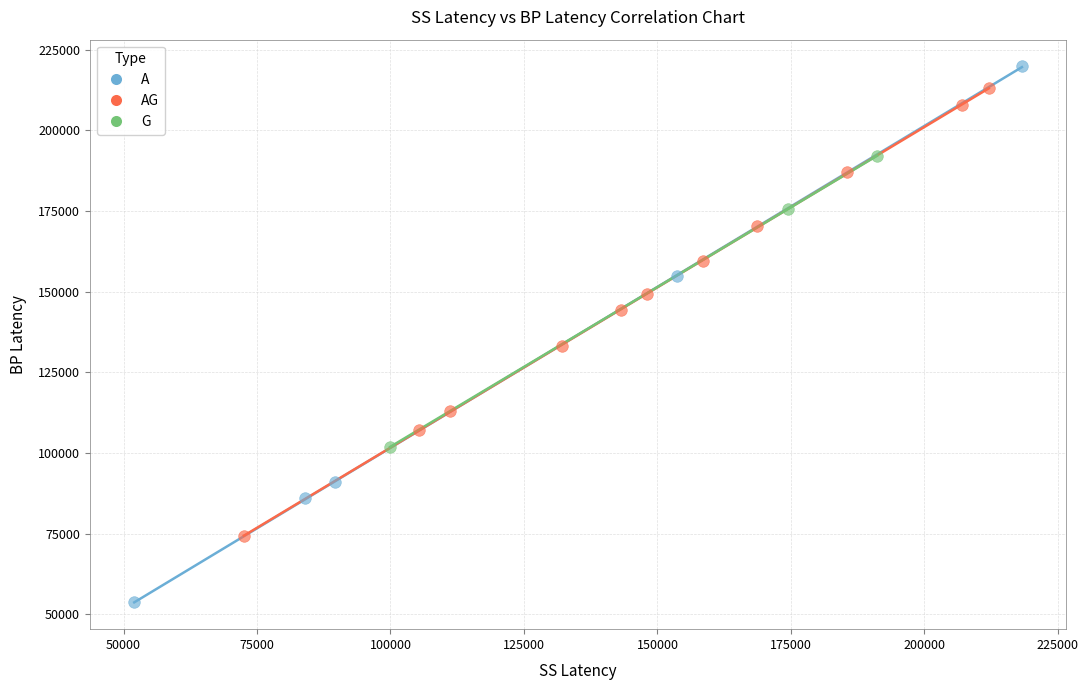

Which series reaches the minimum Y coordinate?

A